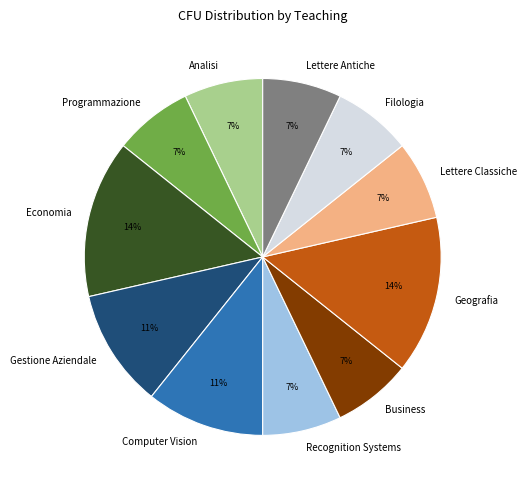

To the nearest percent, what percentage of the pie is Computer Vision?

11%